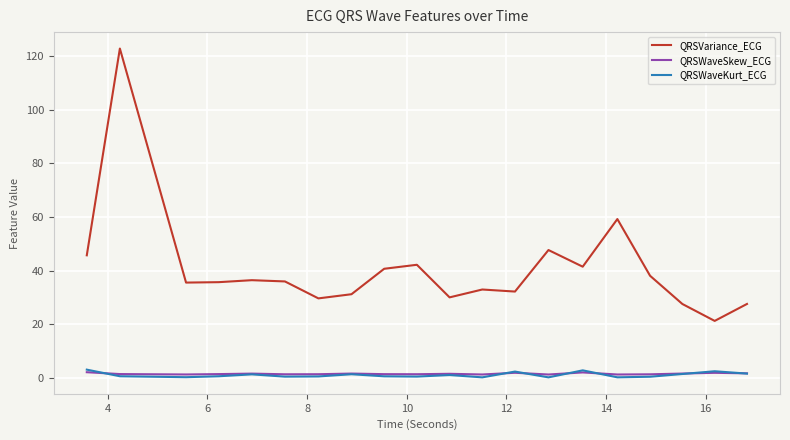

In QRSWaveKurt_ECG, how many points are lower than both neighbors (excluding endpoints)?

6